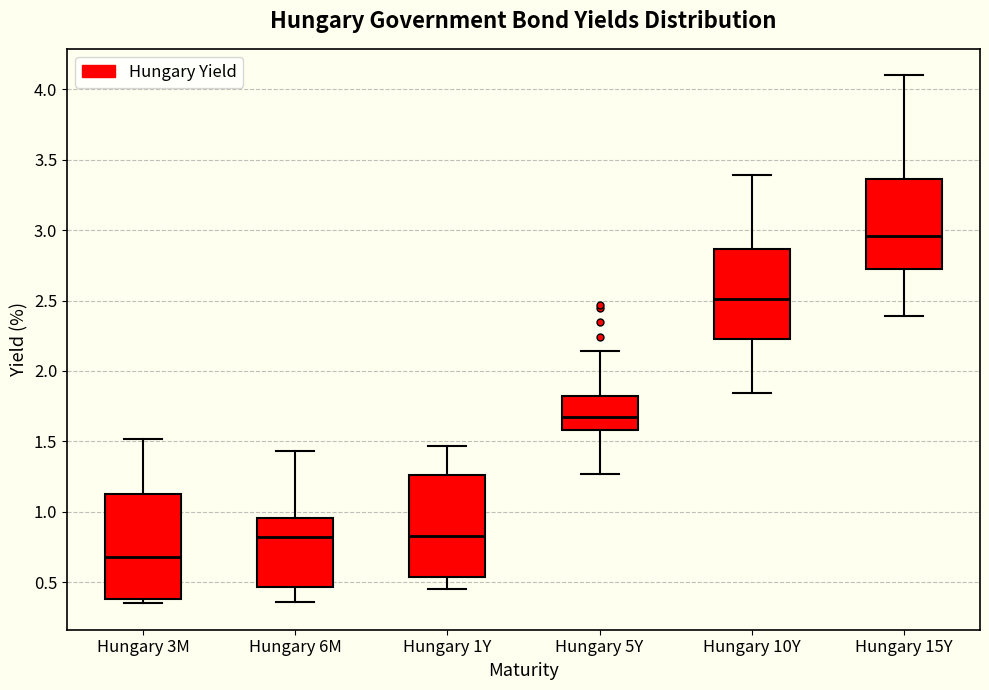

Reading left to right, read every box against the y-axis: the position of its median line, the range the box covers, and the ends of its whiskers. The values are not printed on the chart, so give them approximately, as read against the axis.

Hungary 3M: median 0.70, box 0.40 to 1.15, whiskers 0.35 to 1.50
Hungary 6M: median 0.80, box 0.45 to 0.95, whiskers 0.35 to 1.45
Hungary 1Y: median 0.85, box 0.55 to 1.25, whiskers 0.45 to 1.45
Hungary 5Y: median 1.70, box 1.60 to 1.85, whiskers 1.25 to 2.15
Hungary 10Y: median 2.50, box 2.25 to 2.85, whiskers 1.85 to 3.40
Hungary 15Y: median 2.95, box 2.75 to 3.35, whiskers 2.40 to 4.10